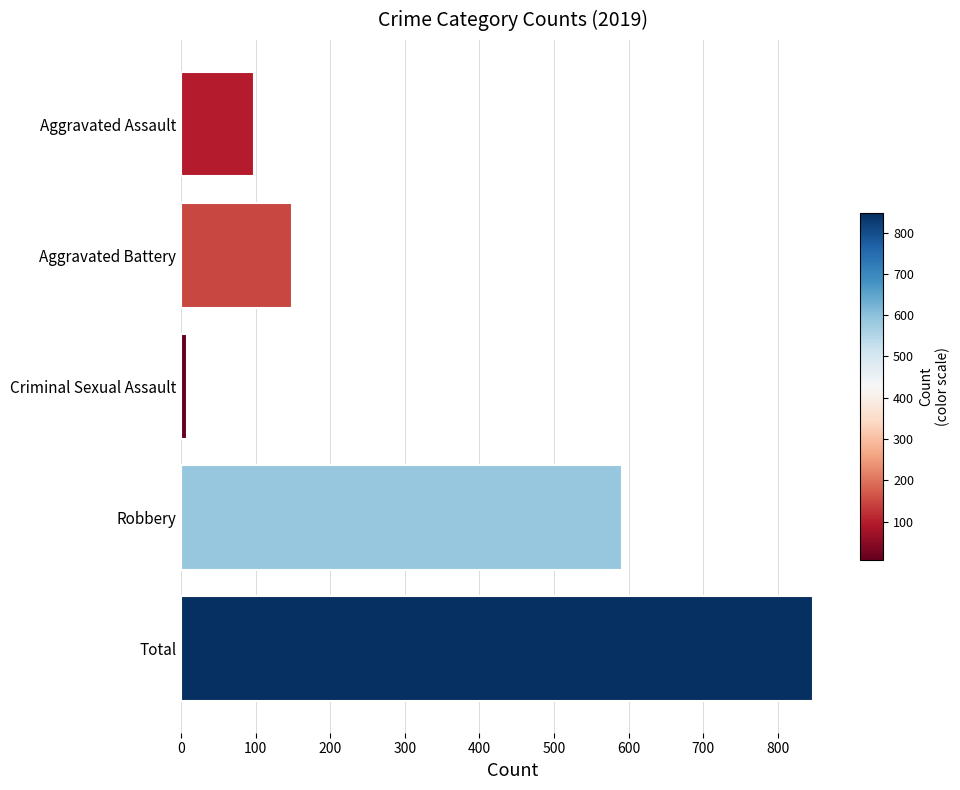

True or false: the data shows 847 at Total.

True